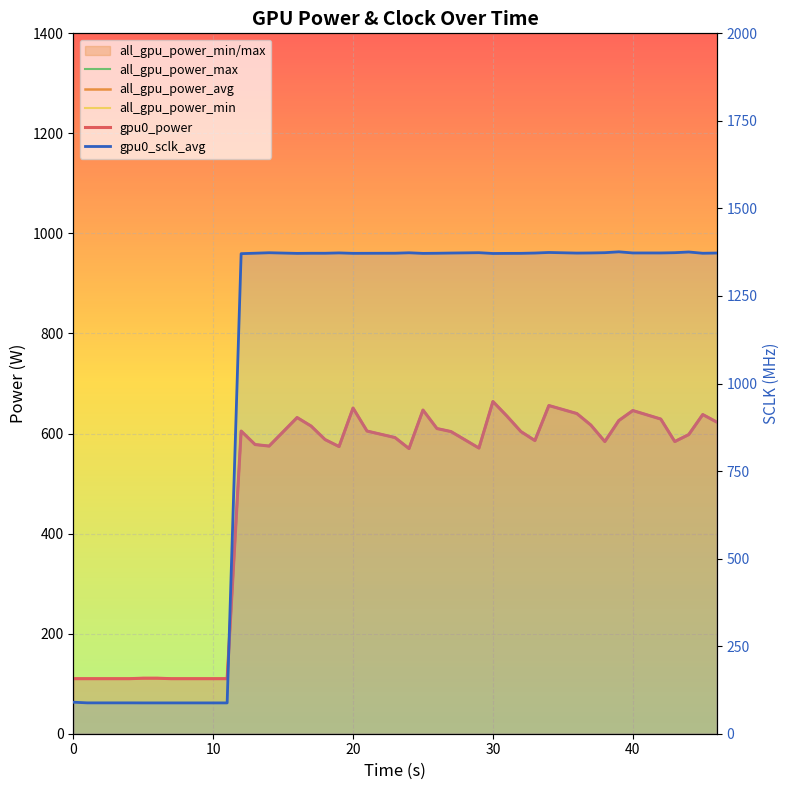

List the series in order of their peak value, lowest first.

all_gpu_power_max, all_gpu_power_avg, all_gpu_power_min, gpu0_power, gpu0_sclk_avg